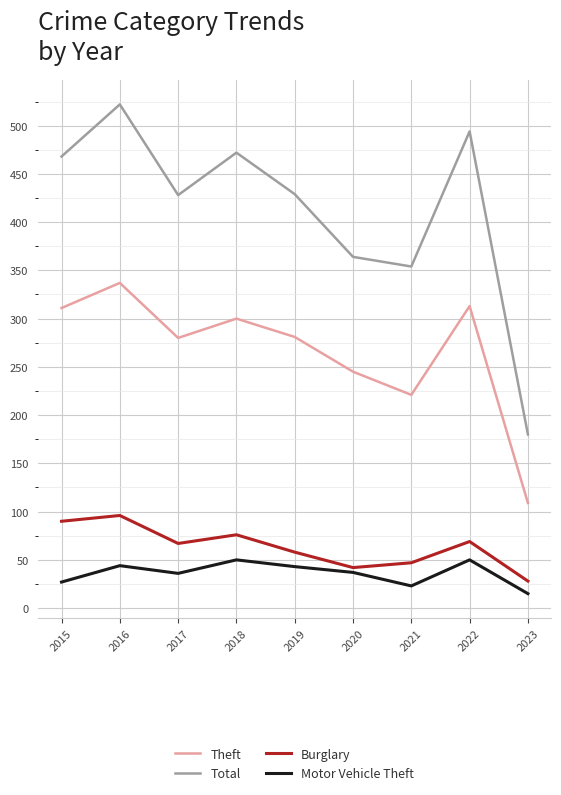

Does the chart display data point markers on the line(s)?

No